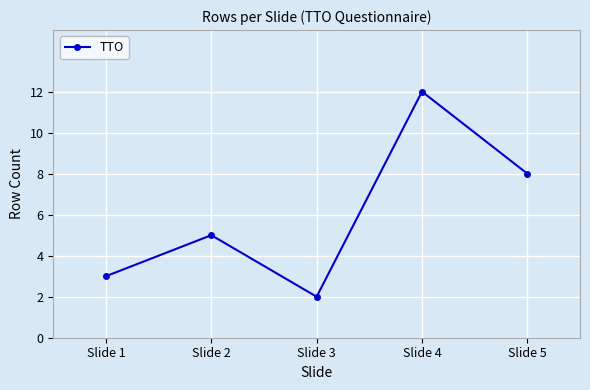

What is the value of the 4th point from the left?

12